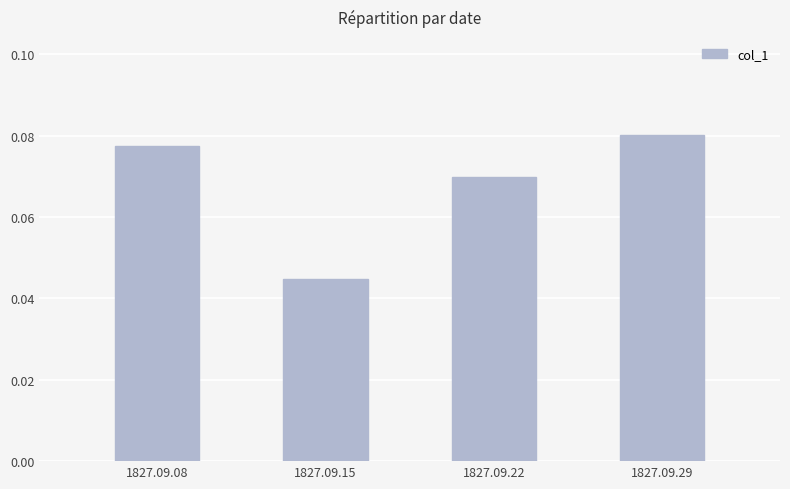

What is the sum of all values?

0.3